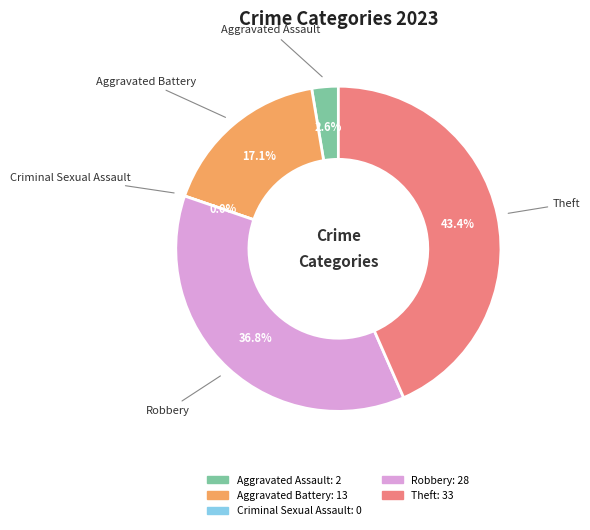

What is the change in value from Criminal Sexual Assault to Theft?

+33